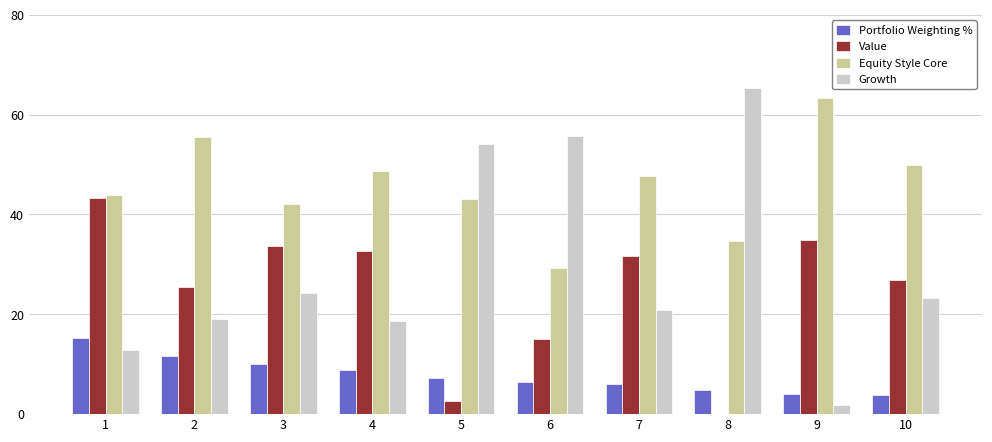

What is the sum of all Portfolio Weighting % values?

78.4